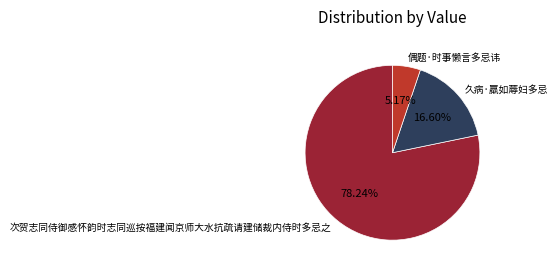

To the nearest percent, what percentage of the pie is 次贺志同侍御感怀韵时志同巡按福建闻京师大水抗疏请建储裁内侍时多忌之?

78%